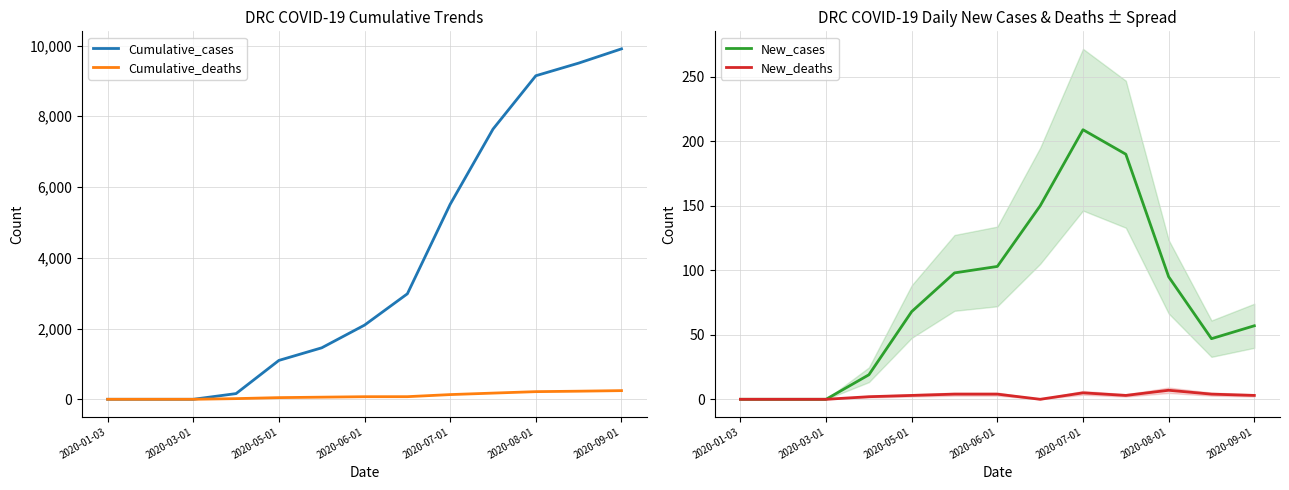

Which category has the lowest value in the New_deaths series?

2020-01-03